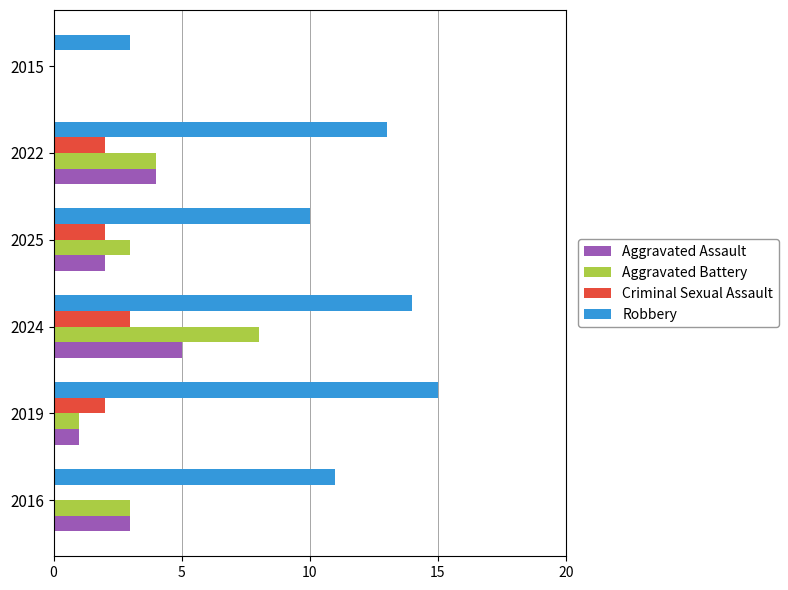

Which series has the largest total across all categories?

Robbery